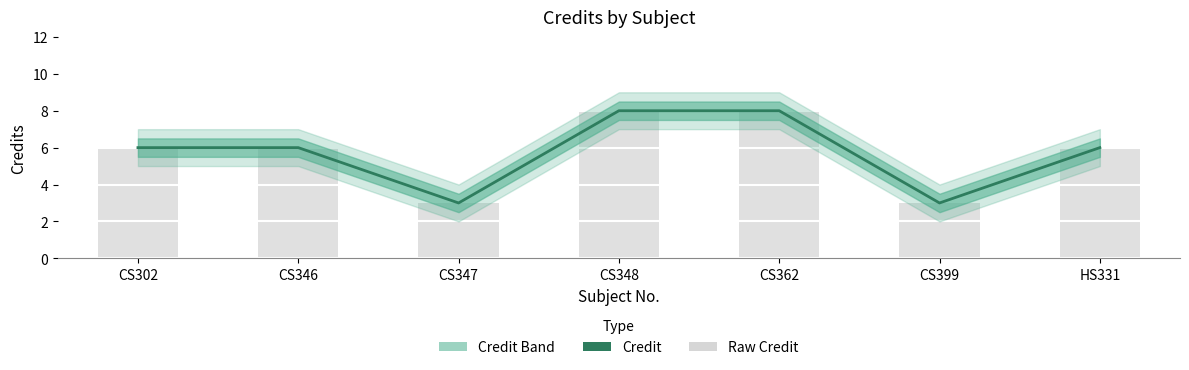

Reading left to right, transcribe all the data shown in this chart.

Credit: CS302=6	CS346=6	CS347=3	CS348=8	CS362=8	CS399=3	HS331=6
Raw Credit: CS302=6	CS346=6	CS347=3	CS348=8	CS362=8	CS399=3	HS331=6